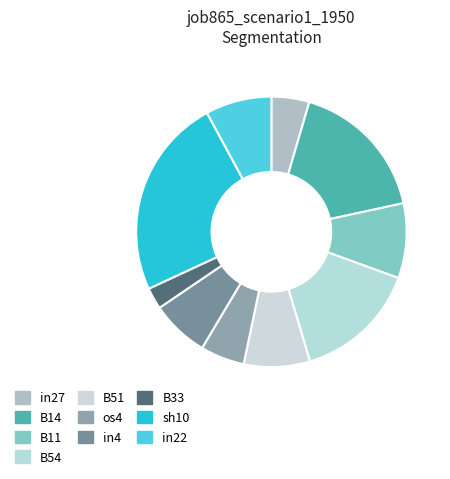

Does any single category account for the majority?

No